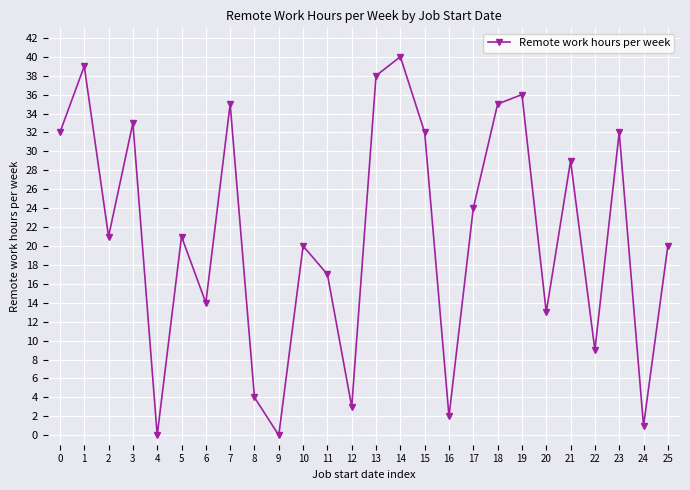

Count the number of data series in this chart.

1